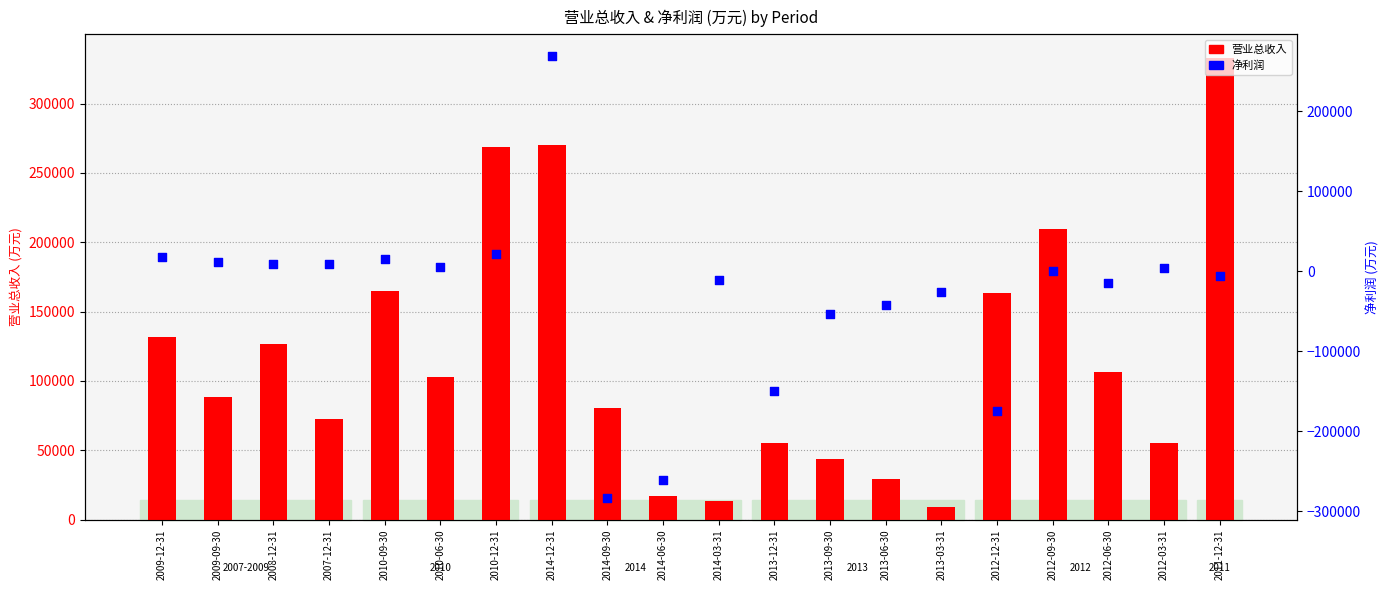

Is the value of 营业总收入 at 2012-06-30 greater than the value of 净利润 at 2013-12-31?

Yes